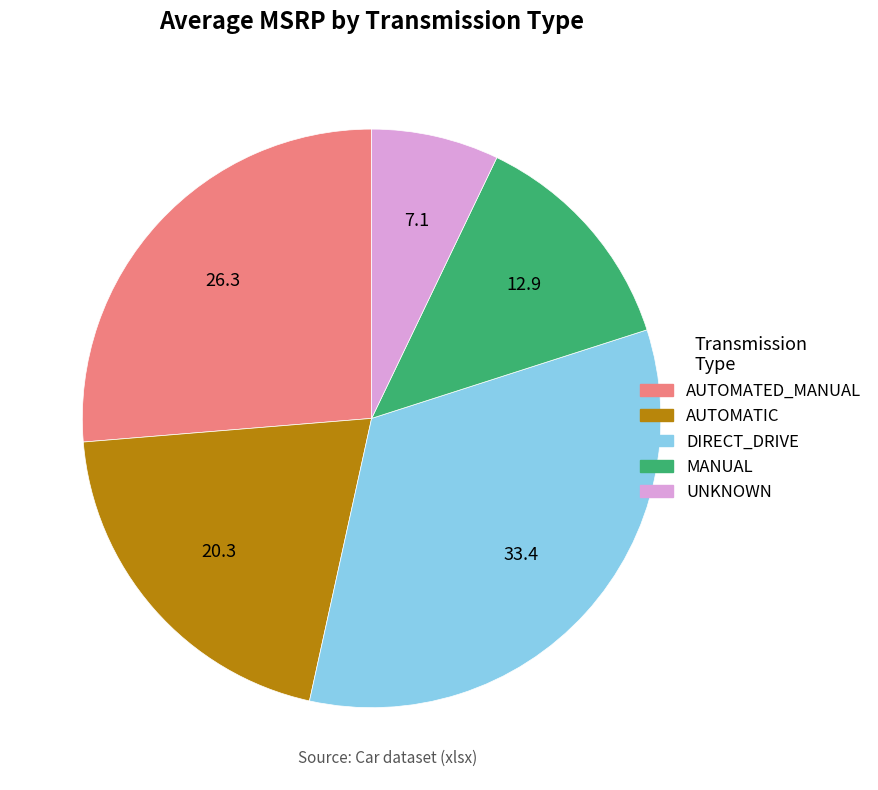

Count the number of slices in the pie.

5